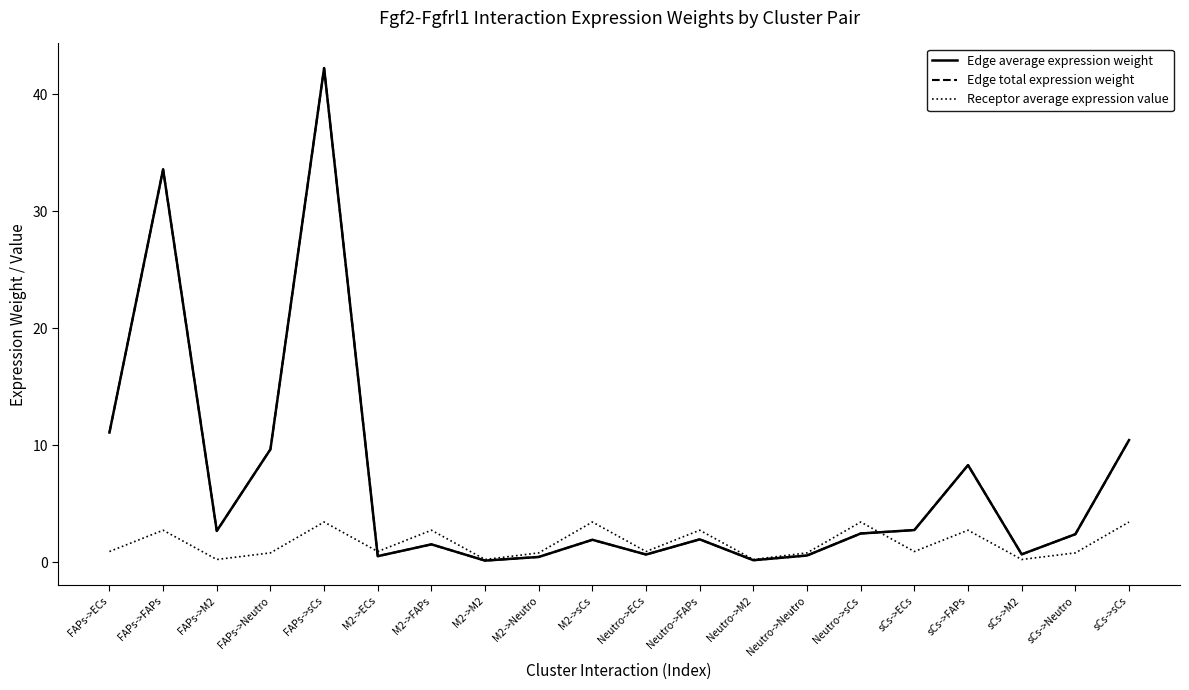

What is the value of the Receptor average expression value point at the 16th from the left?

0.9